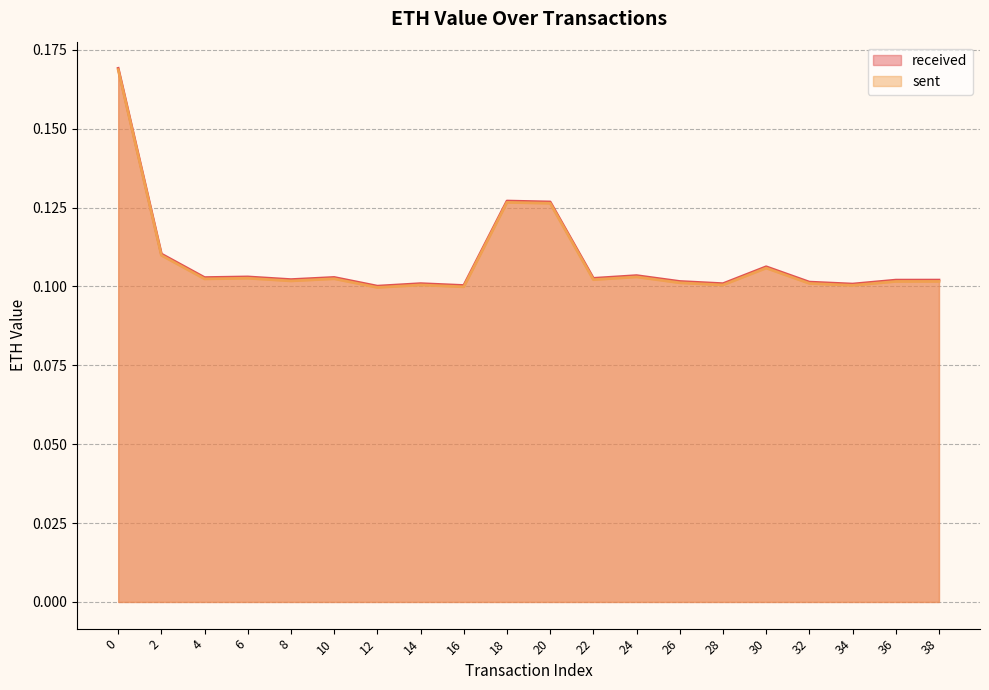

What is the sum of the sent values at 24 and 6?

0.2